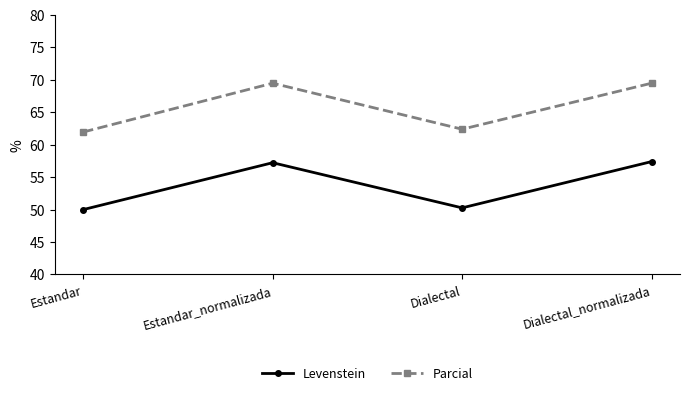

In Parcial, how many points are higher than both neighbors (excluding endpoints)?

1